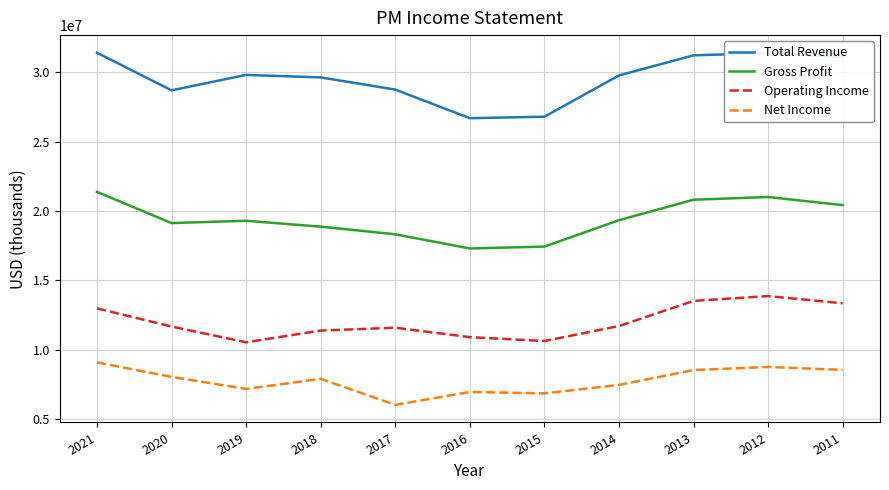

What is the spread (max minus min) of values at 2017?

22727000